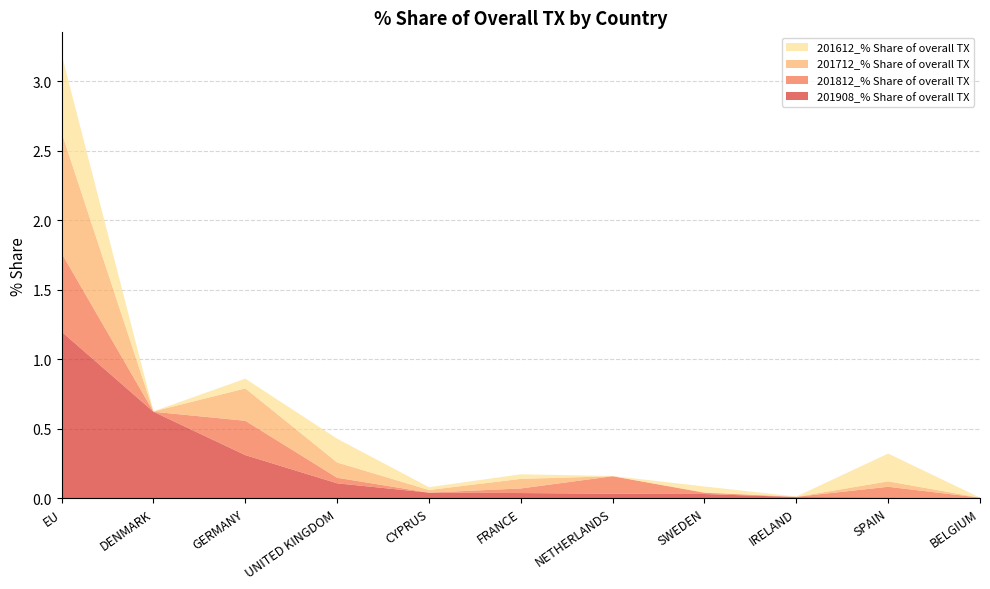

Reading left to right, extract all data points from this chart.

201908_% Share of overall TX: EU=1.2	DENMARK=0.6	GERMANY=0.3	UNITED KINGDOM=0.1	CYPRUS=0.0	FRANCE=0.0	NETHERLANDS=0.0	SWEDEN=0.0	IRELAND=0.0	SPAIN=0.0	BELGIUM=0.0
201812_% Share of overall TX: EU=0.6	DENMARK=0.0	GERMANY=0.2	UNITED KINGDOM=0.0	CYPRUS=0.0	FRANCE=0.0	NETHERLANDS=0.1	SWEDEN=0.0	IRELAND=0.0	SPAIN=0.1	BELGIUM=0.0
201712_% Share of overall TX: EU=0.9	DENMARK=0.0	GERMANY=0.2	UNITED KINGDOM=0.1	CYPRUS=0.0	FRANCE=0.1	NETHERLANDS=0.0	SWEDEN=0.0	IRELAND=0.0	SPAIN=0.0	BELGIUM=0.0
201612_% Share of overall TX: EU=0.6	DENMARK=0.0	GERMANY=0.1	UNITED KINGDOM=0.2	CYPRUS=0.0	FRANCE=0.0	NETHERLANDS=0.0	SWEDEN=0.0	IRELAND=0.0	SPAIN=0.2	BELGIUM=0.0